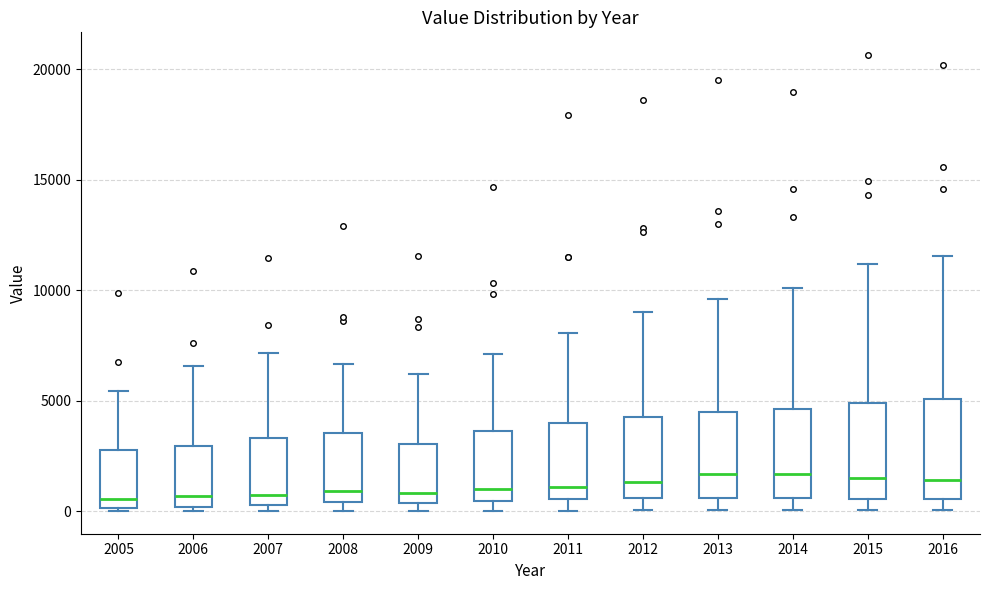

Where is the upper edge of the box at x = 2012 on the y-axis? The values are not printed on the chart, so give them approximately, as read against the axis.

4500